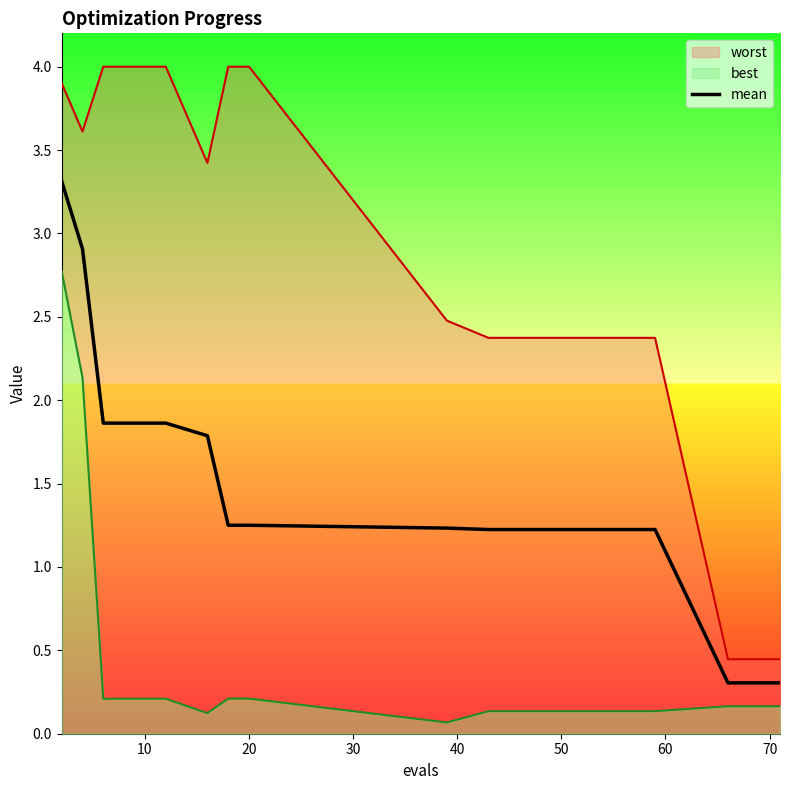

What is the minimum value for mean?

0.3